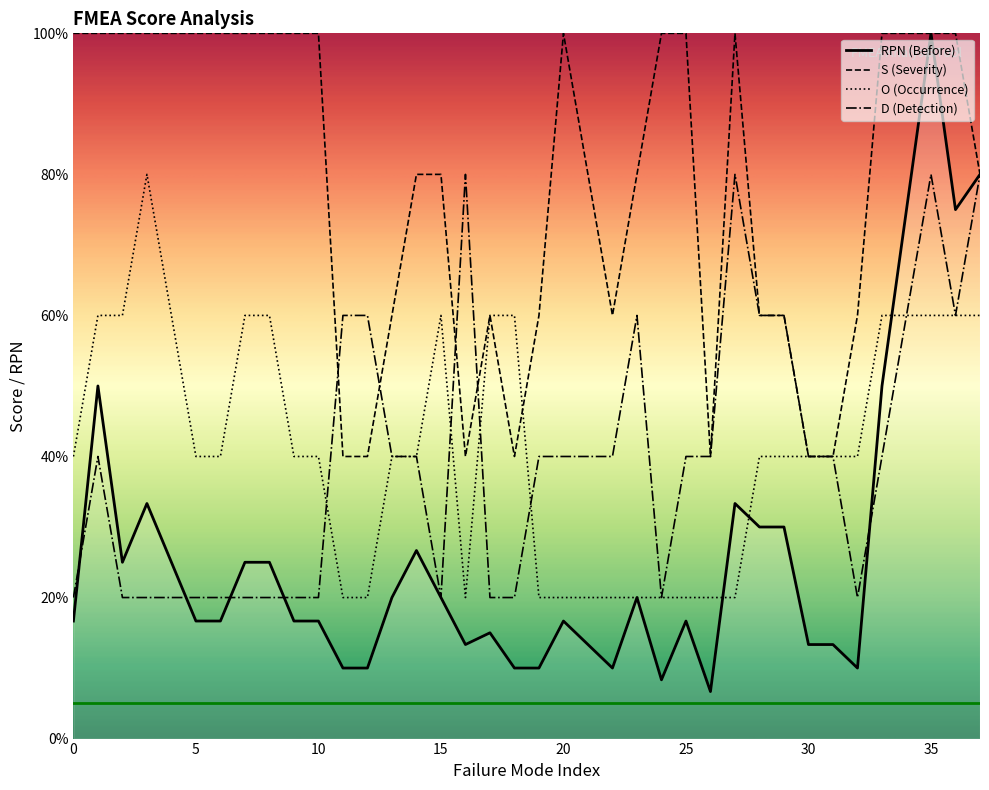

What is the minimum value shown in the chart?

6.7